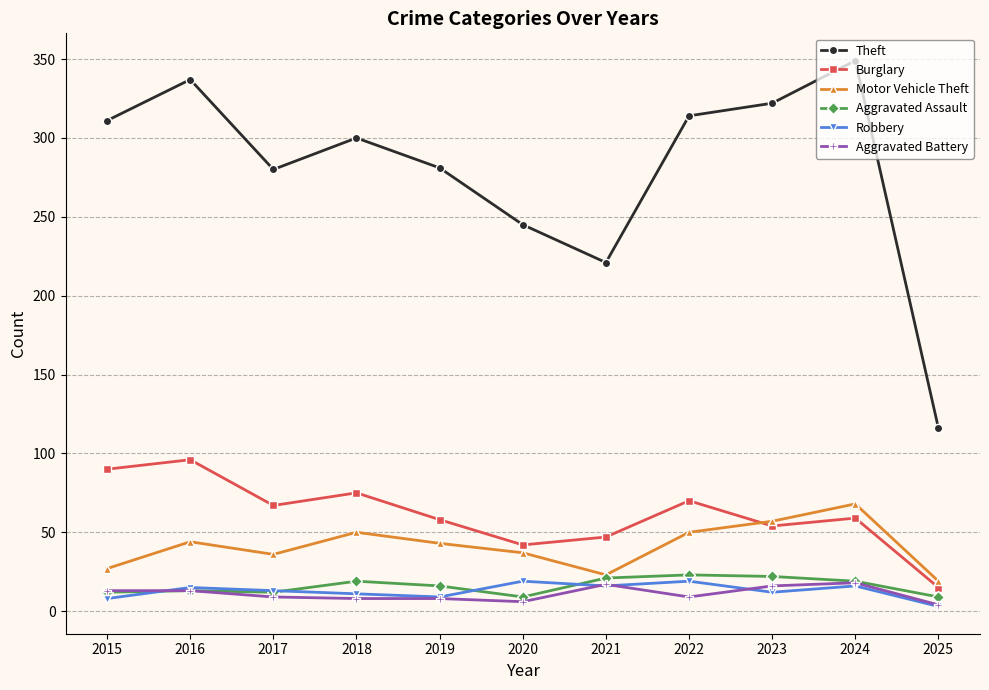

What is the highest value of the Burglary series?

96